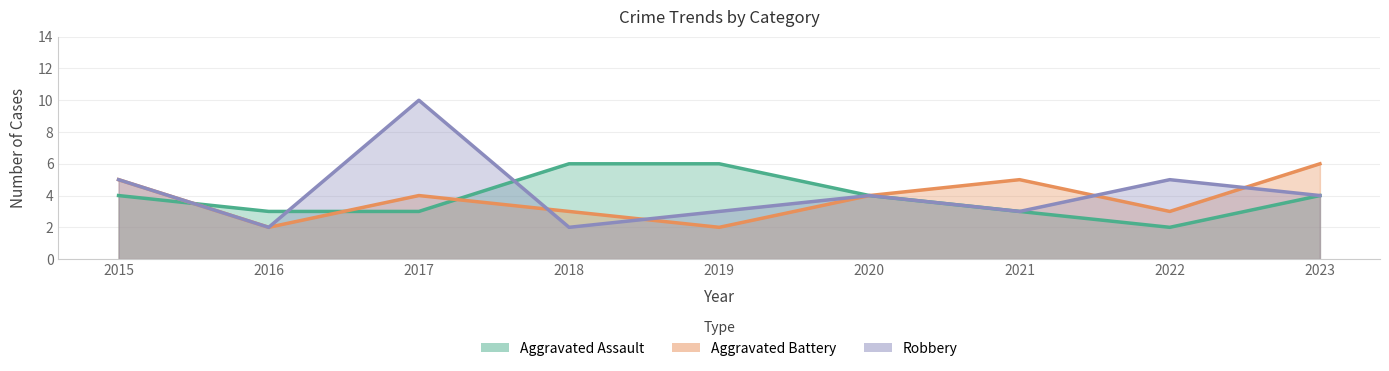

Where is Robbery nearest to the value 6?

2015